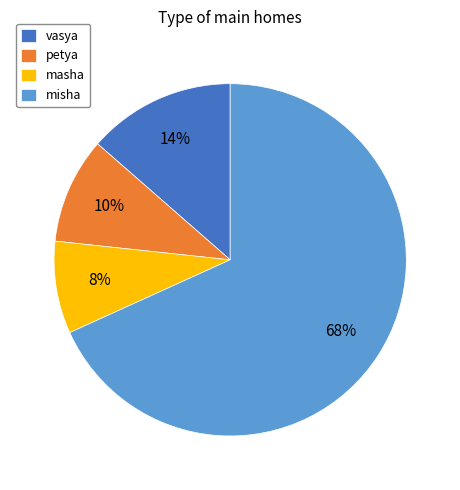

To the nearest percent, what is the difference between the masha and misha slice percentages?

60%